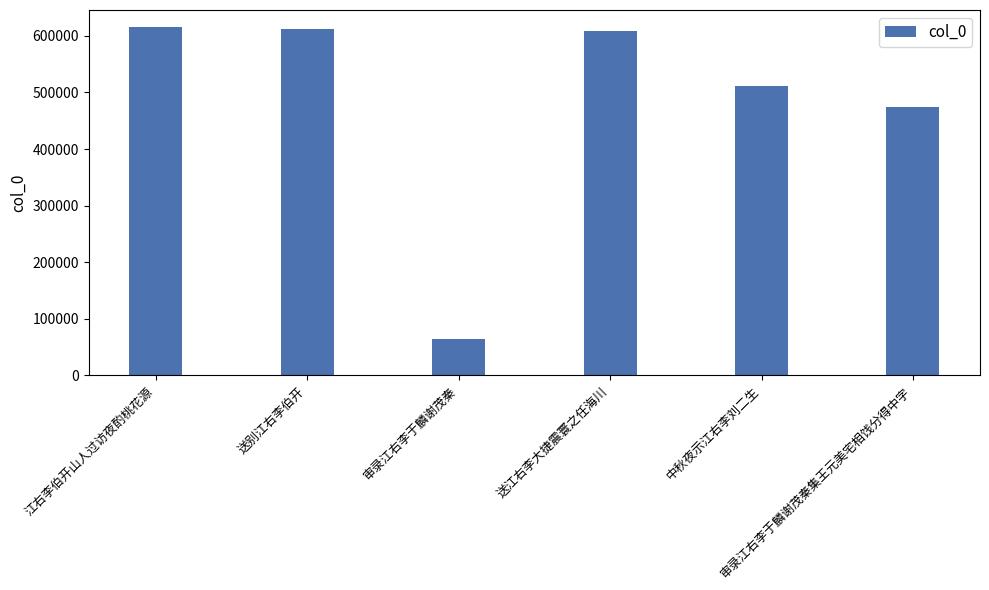

Where is the data nearest to the value 339454?

审录江右李于麟谢茂秦集王元美宅相饯分得中字